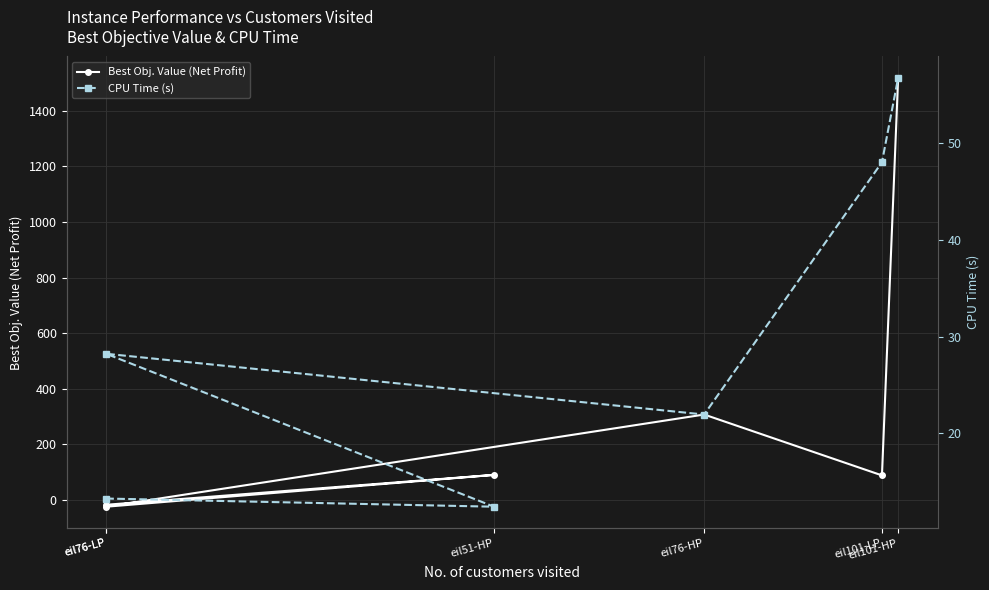

How many series are shown in this chart?

2